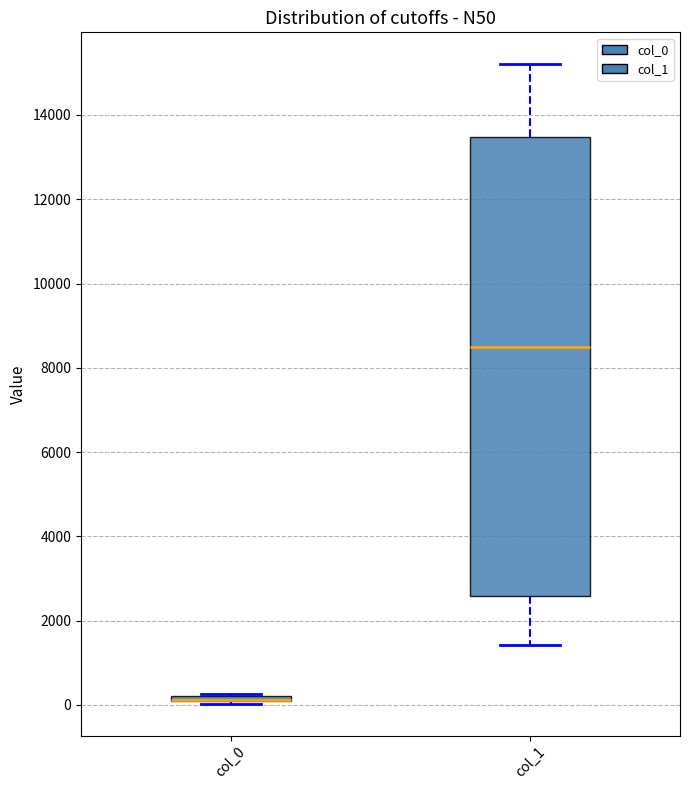

Comparing the boxes themselves (not the whiskers), which one is the tallest?

col_1